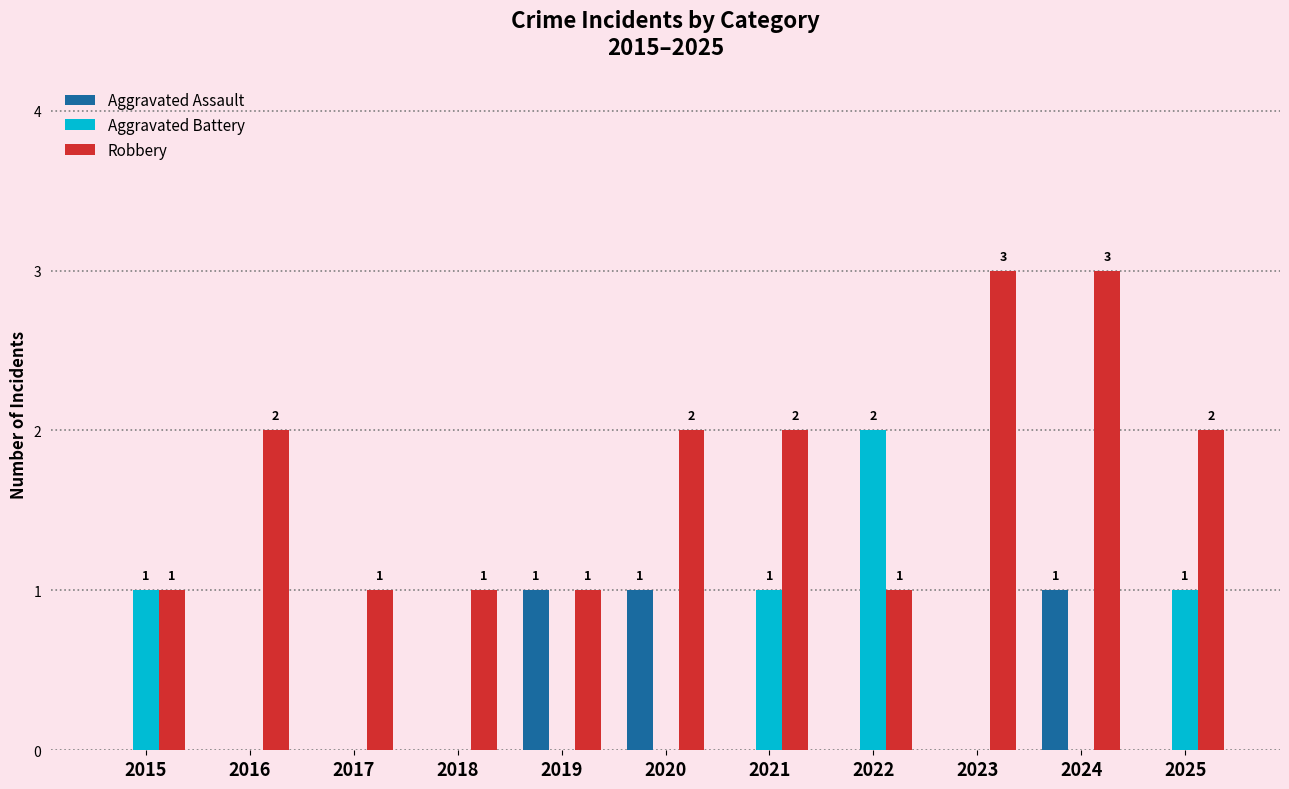

What is the maximum value shown in the chart?

3